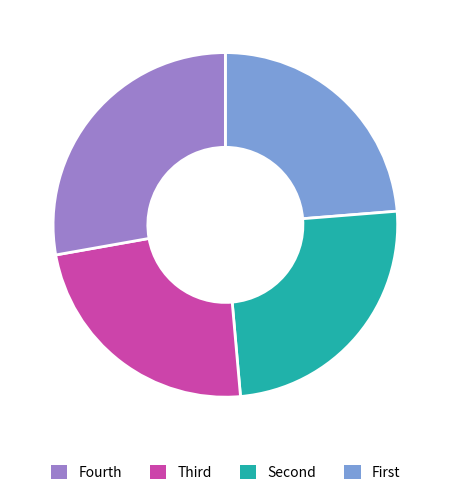

Is there any slice that represents more than half of the pie?

No